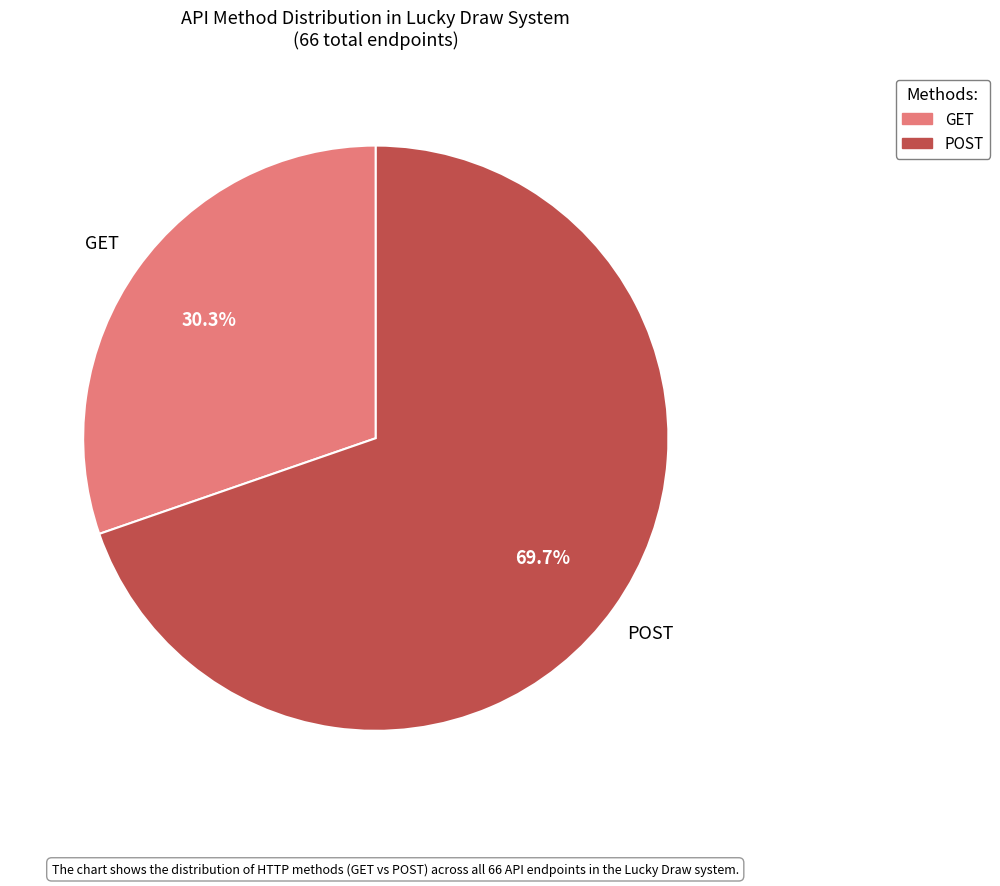

To the nearest percent, what is the difference between the POST and GET slice percentages?

39%